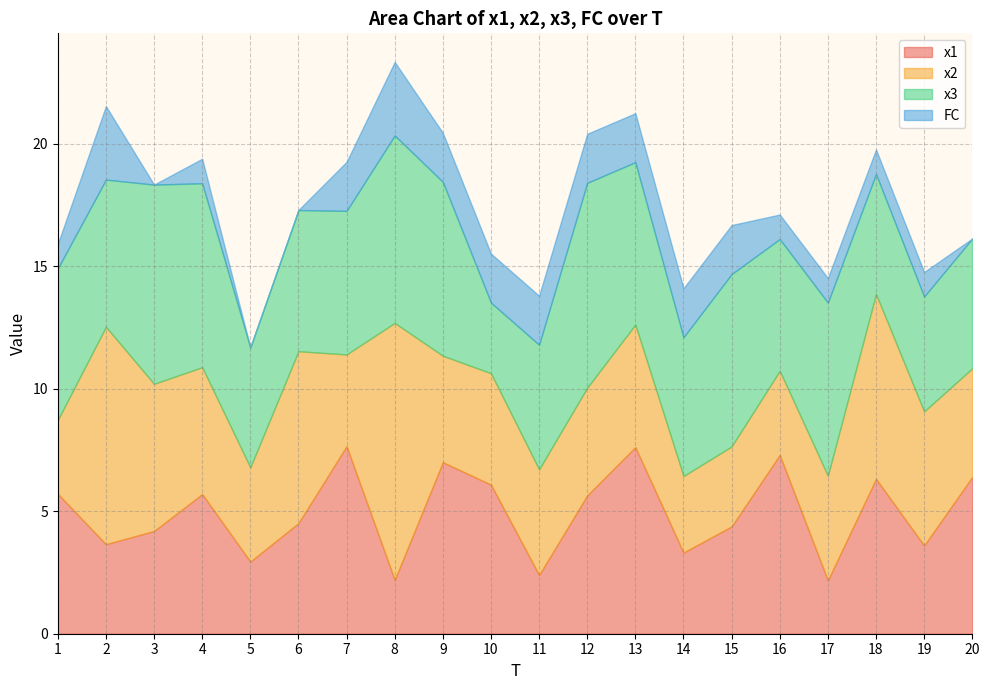

What is the greatest value displayed?

10.5